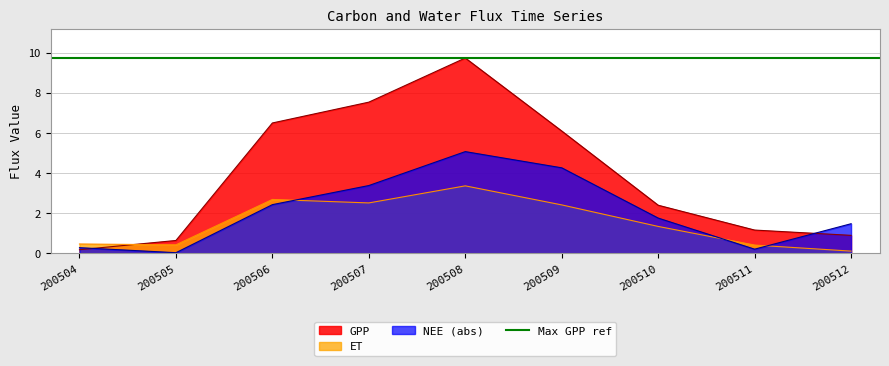

The GPP series shows 0.5 at 200512. True or false?

False